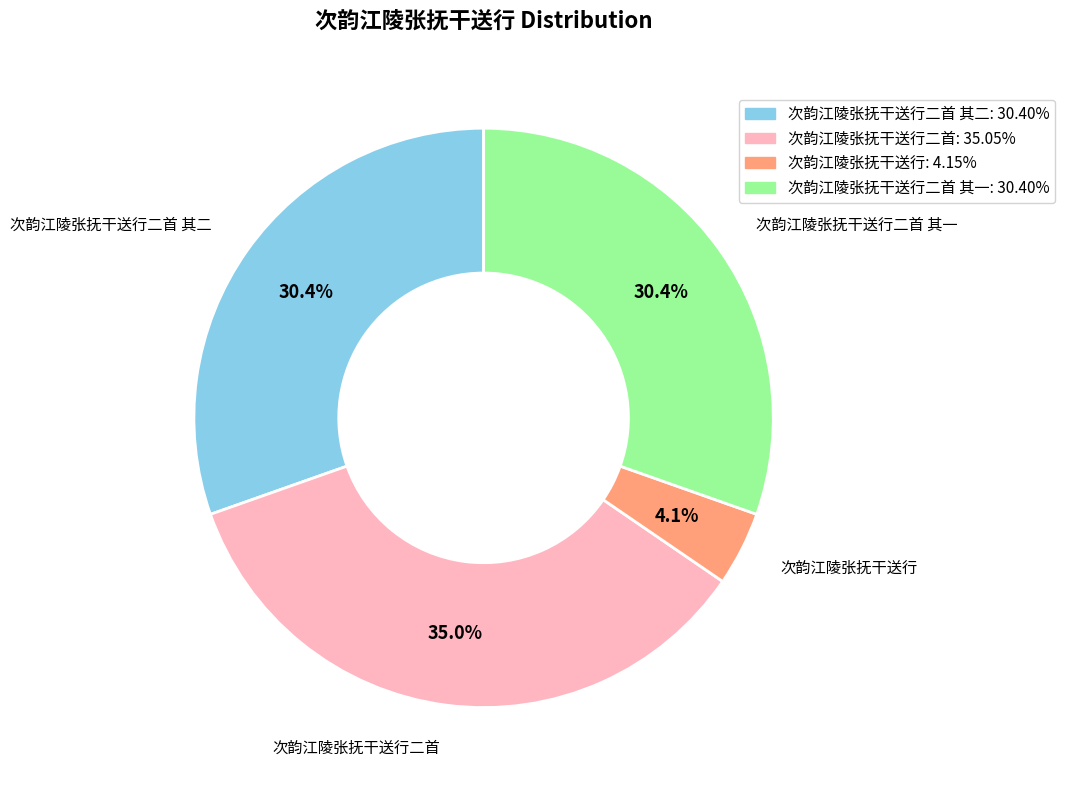

Does any single category account for the majority?

No